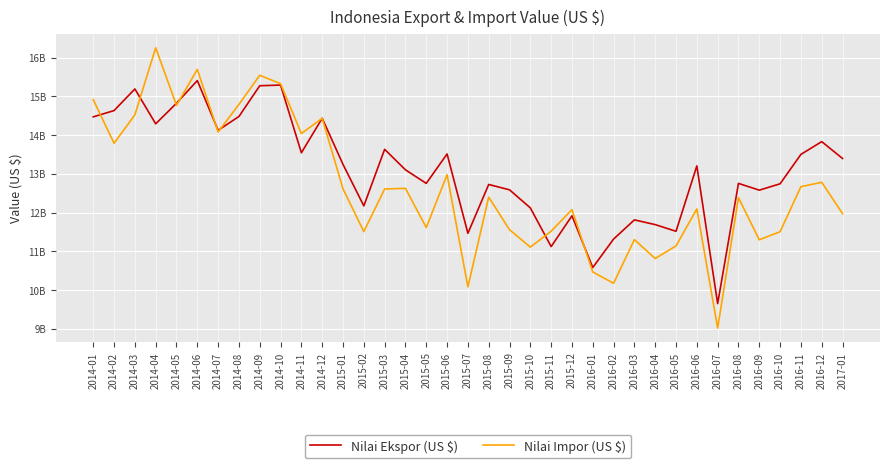

Which series has the largest range (max minus min)?

Nilai Impor (US $)